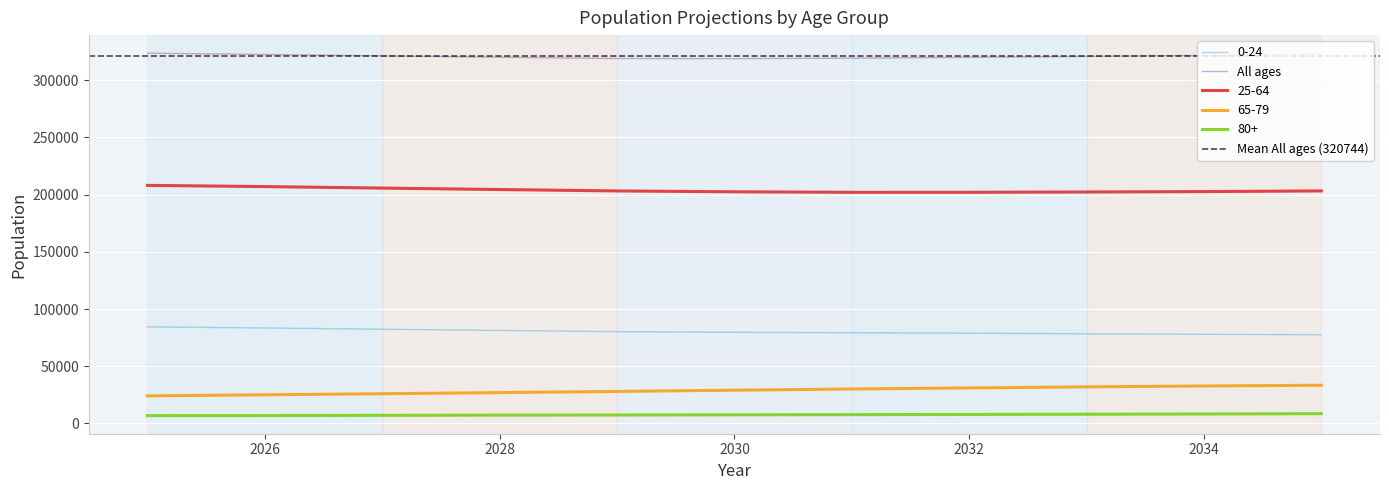

What is the difference between the maximum and minimum values in the 0-24 series?

6894.3